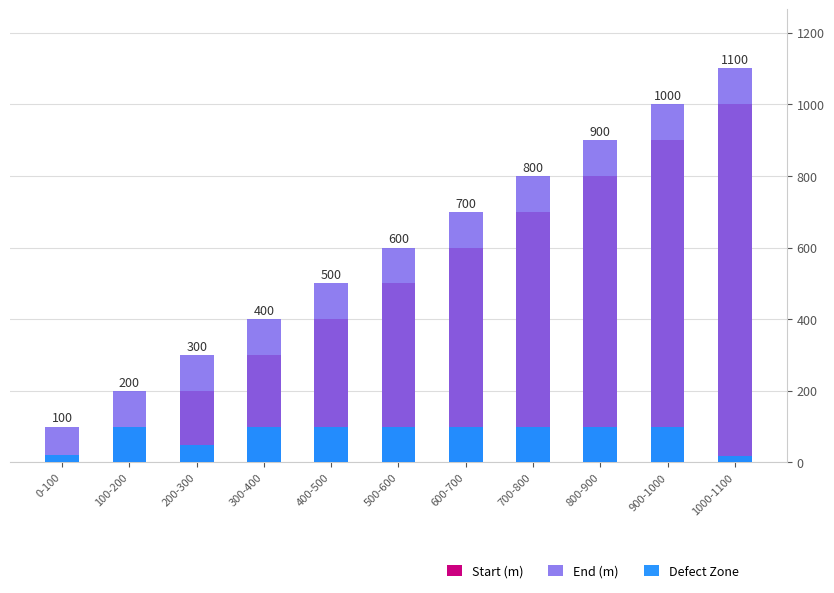

Count the End (m) values in the range 300 to 900.

7